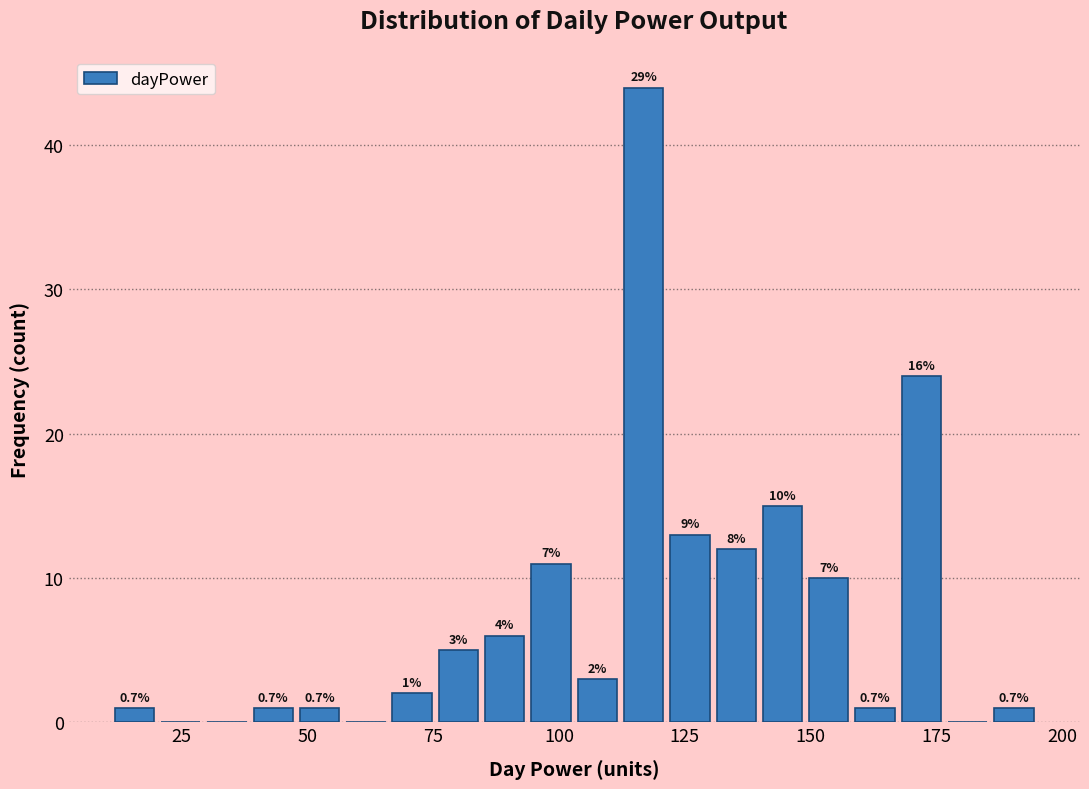

Read against the x-axis, roughly where is the centre of the tallest bar?

115